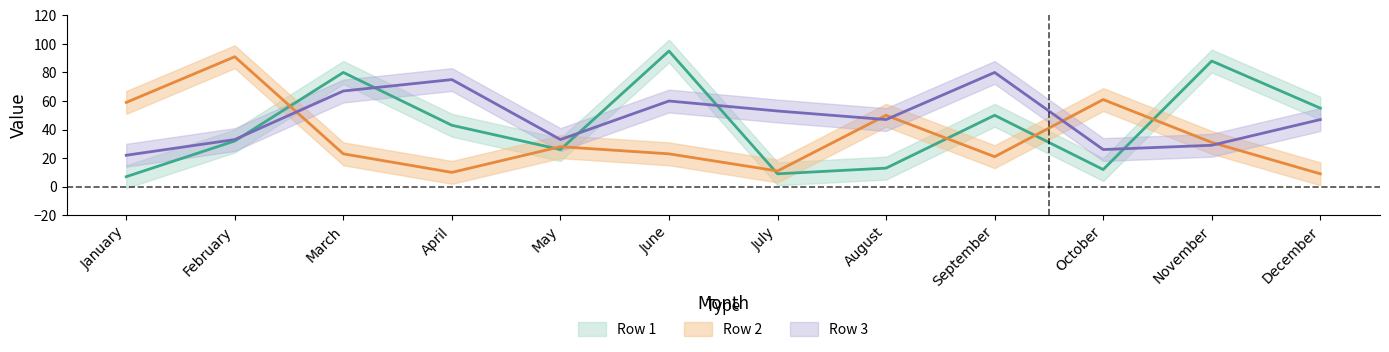

How many interior local valleys does the Row 2 series have?

3